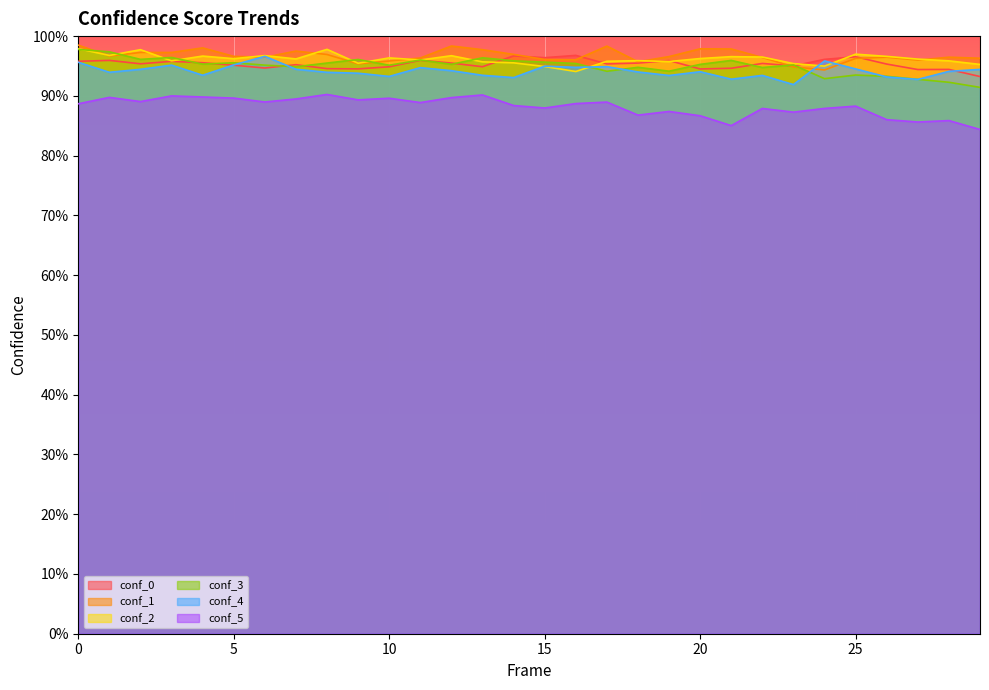

How many distinct data groups are displayed?

6